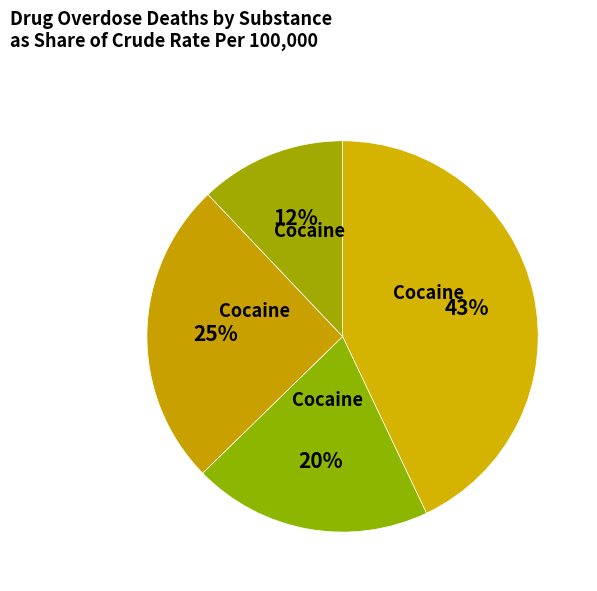

Count the number of slices in the pie.

4